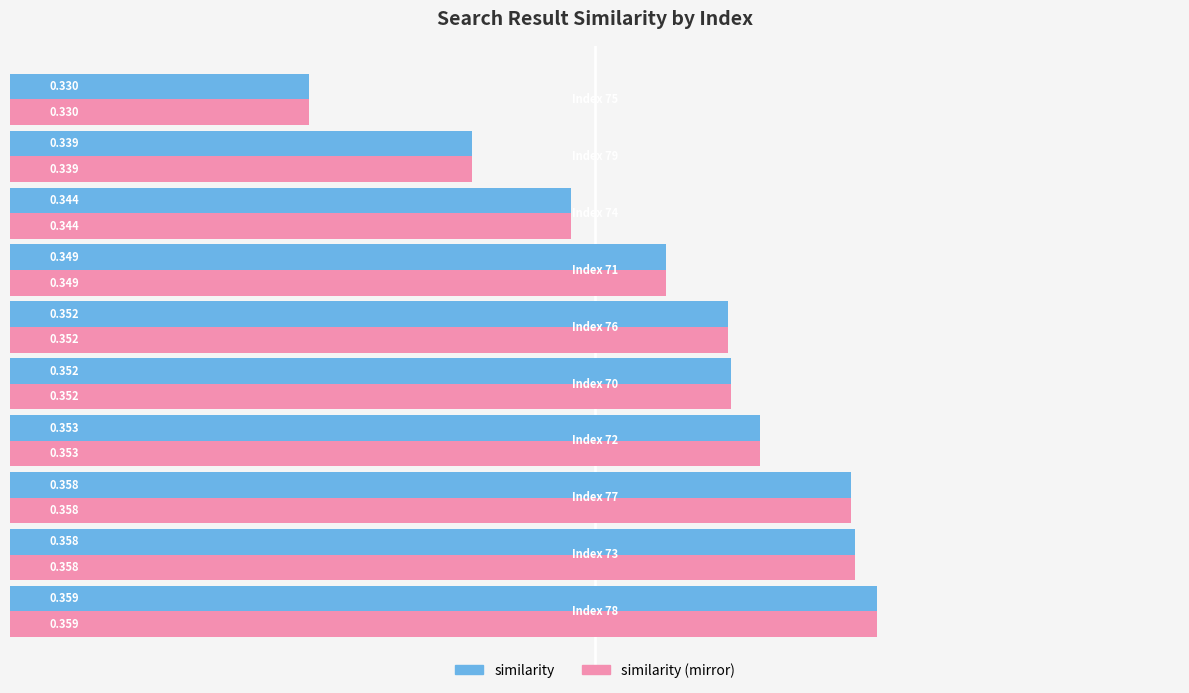

What are all the series names shown in the legend?

similarity, similarity (mirror)